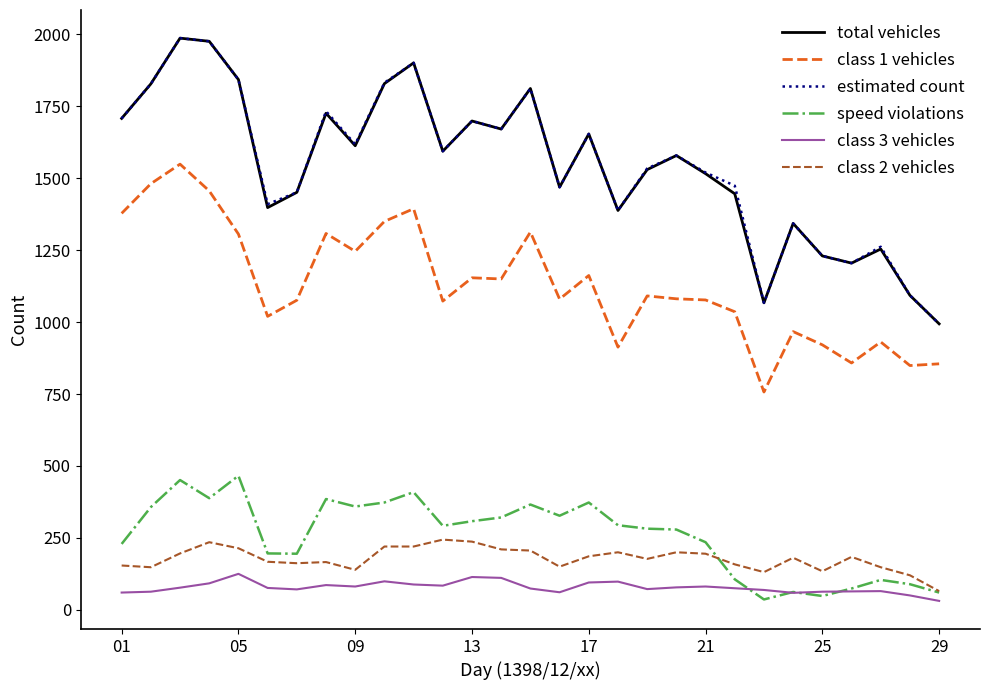

True or false: estimated count and speed violations cross at least once.

False